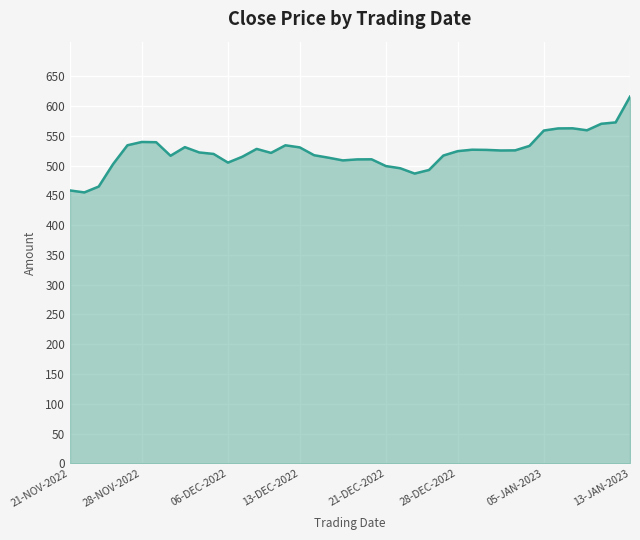

What is the greatest value displayed?

615.6